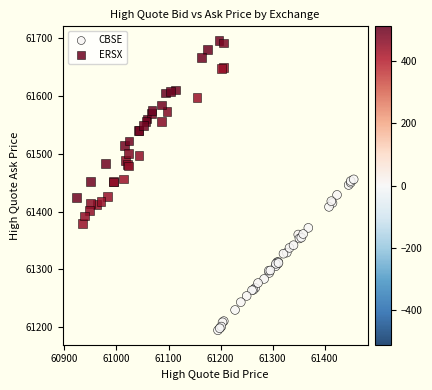

What are all the series names shown in the legend?

CBSE, ERSX